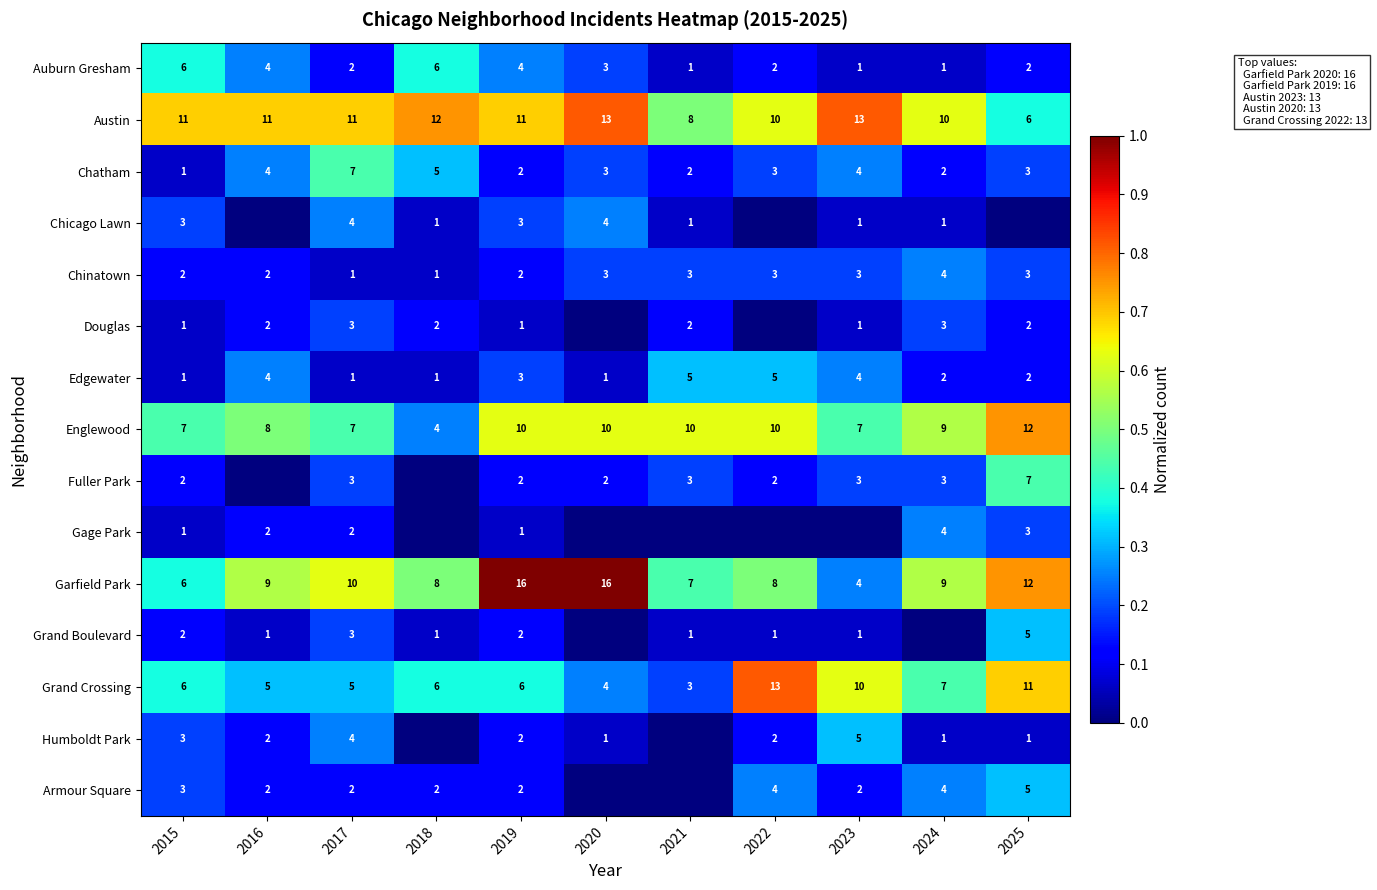

The Gage Park series shows 1 at 2017. True or false?

False